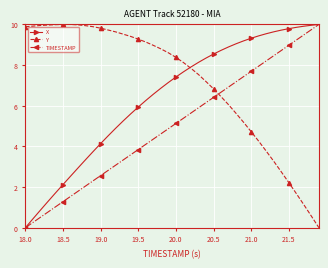

Rank the series by their average value, from highest to lowest.

Y, X, TIMESTAMP